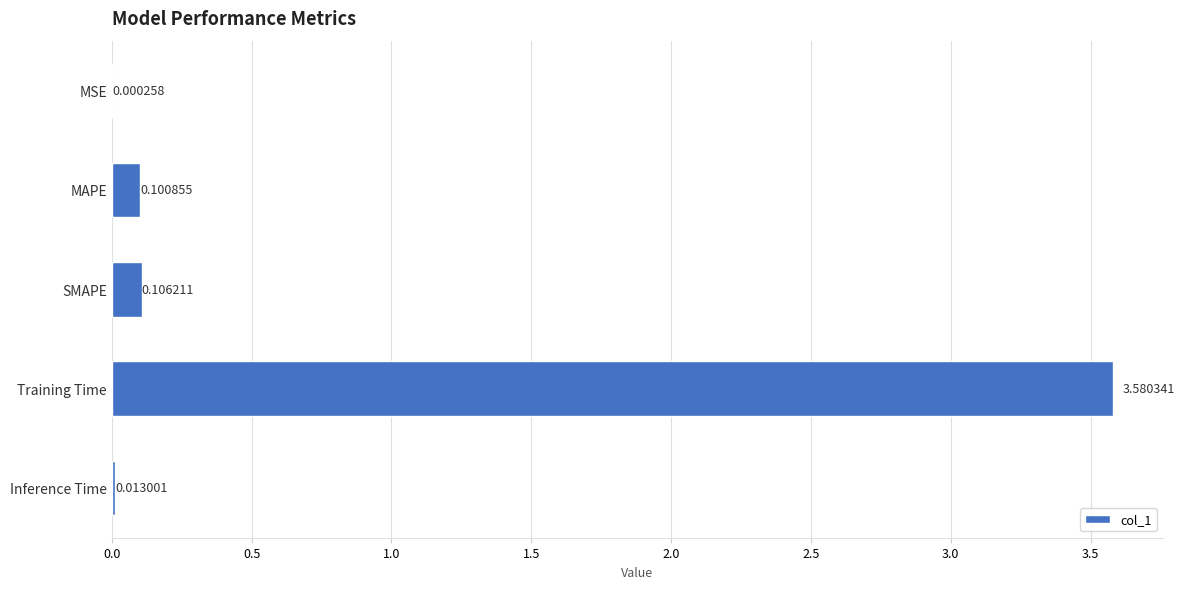

Which label corresponds to the largest value in the chart?

Training Time